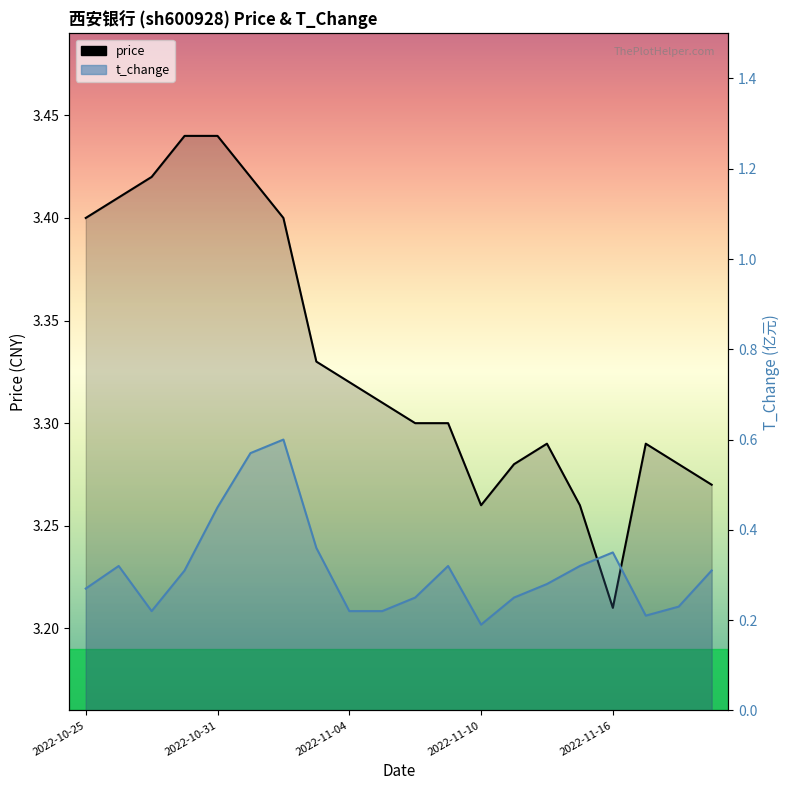

Rank the series by their average value, from highest to lowest.

price, t_change